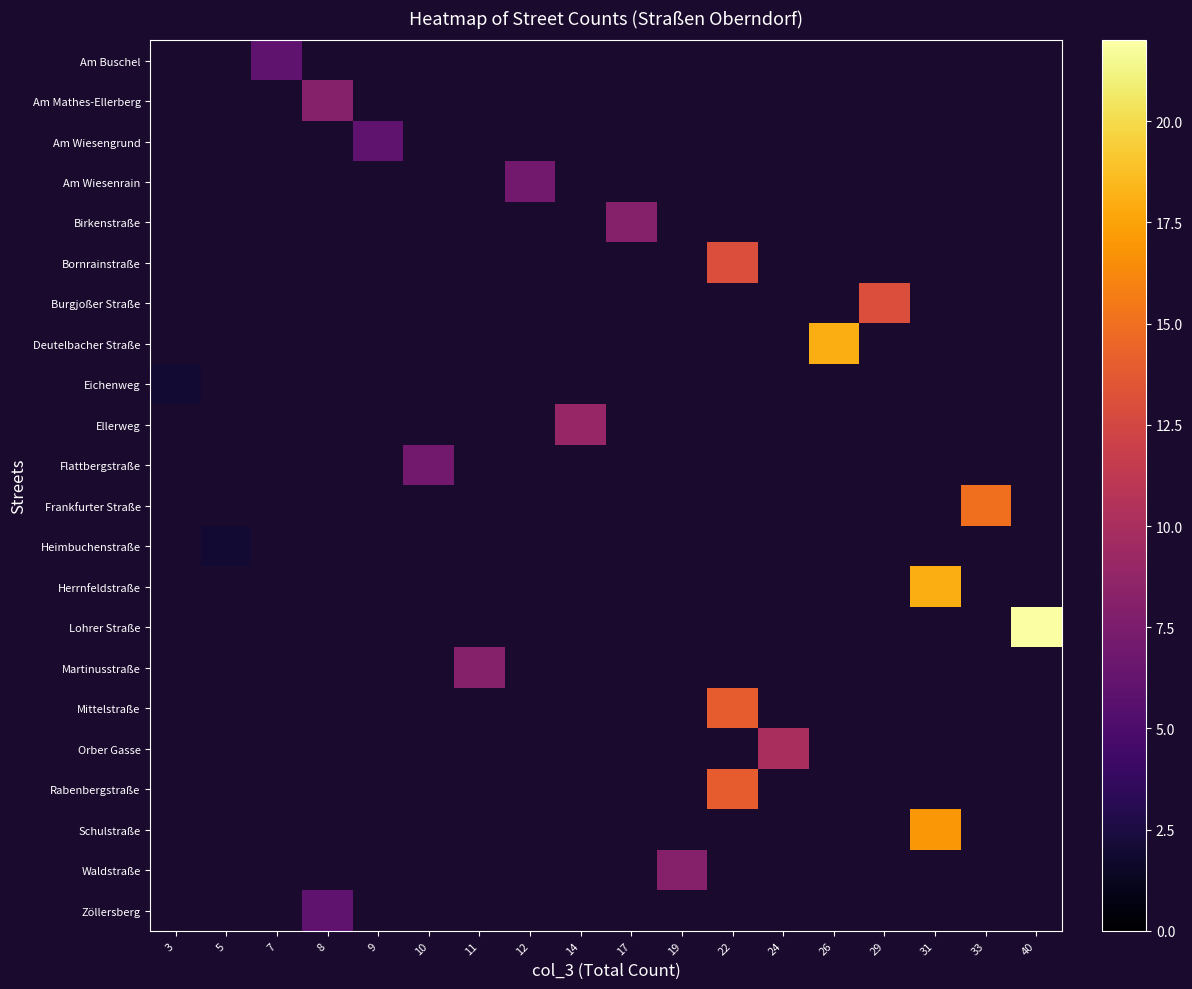

Is the value of Lohrer Straße at 22 greater than the value of Bornrainstraße at 14?

No